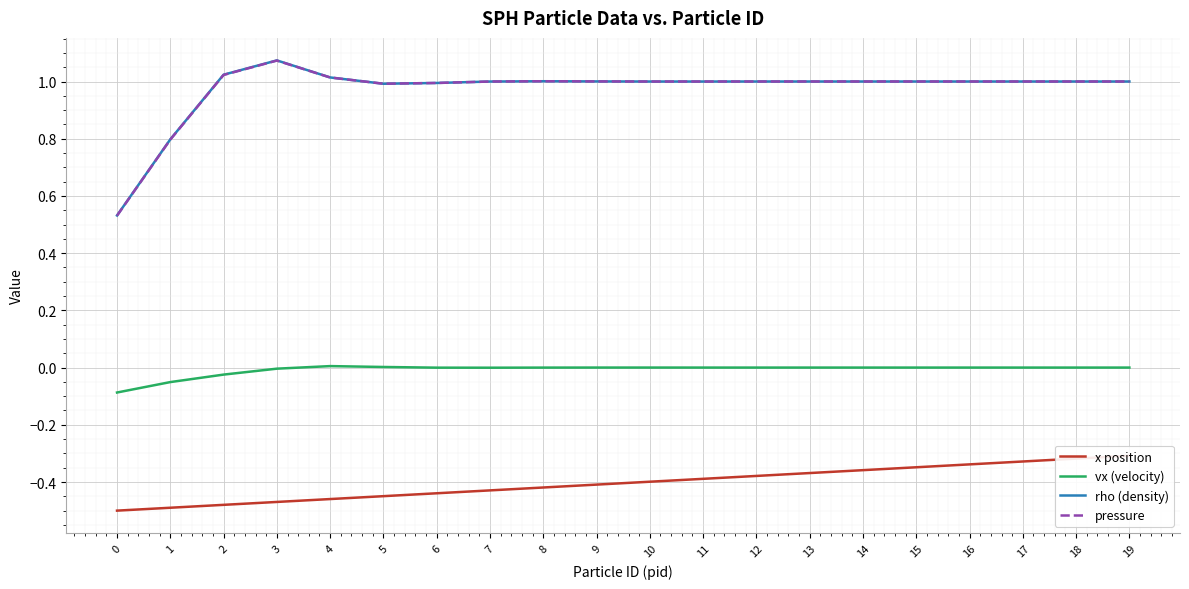

What value does the x position series have at 9?

-0.4